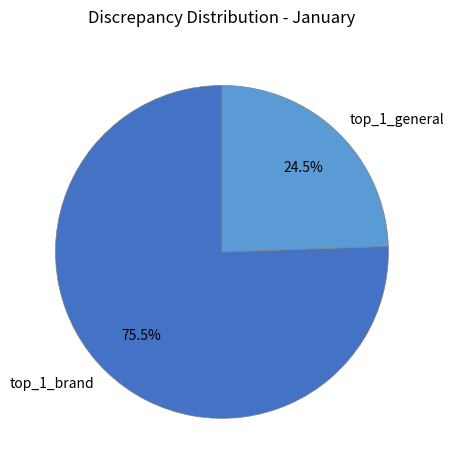

Does any single category account for the majority?

Yes